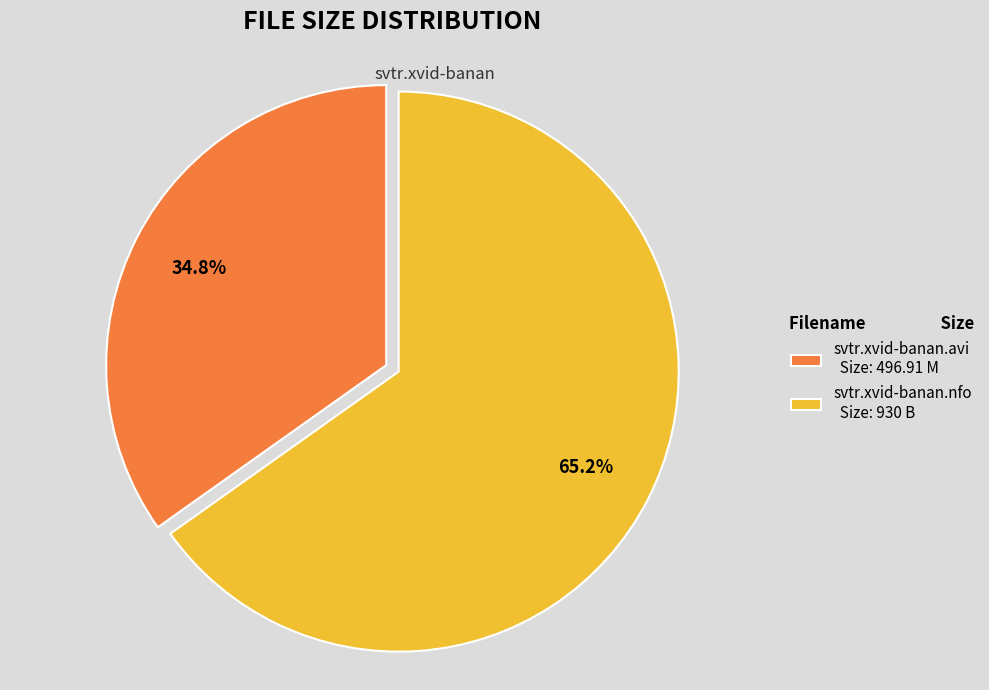

Which category has the smallest portion of the pie?

svtr.xvid-banan.avi